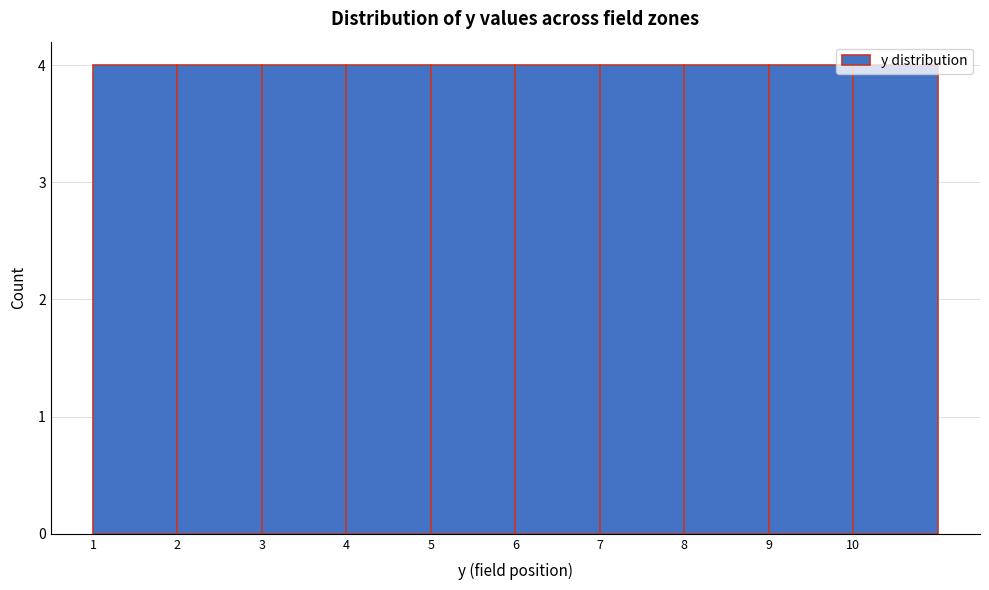

What is the height of the bar covering 7 to 8 on the x-axis? The values are not printed on the chart, so give them approximately, as read against the axis.

4